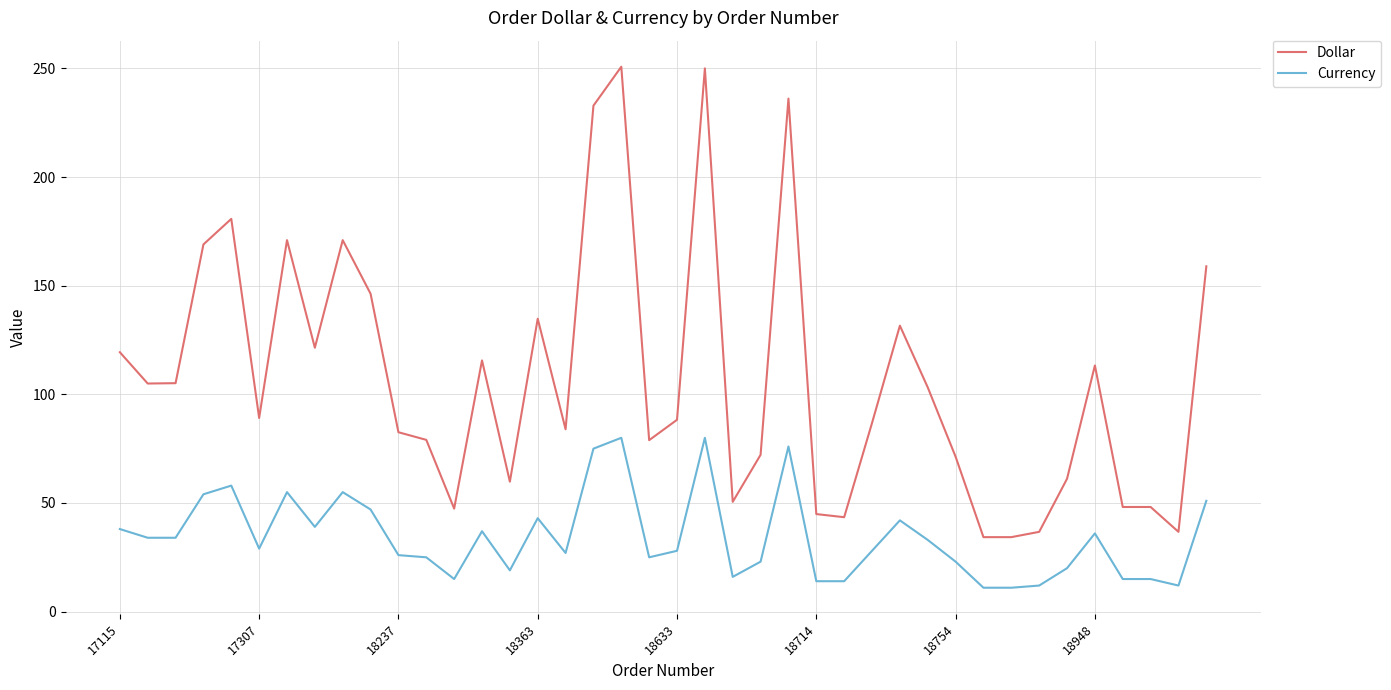

What is the average value of the Dollar series?

107.3